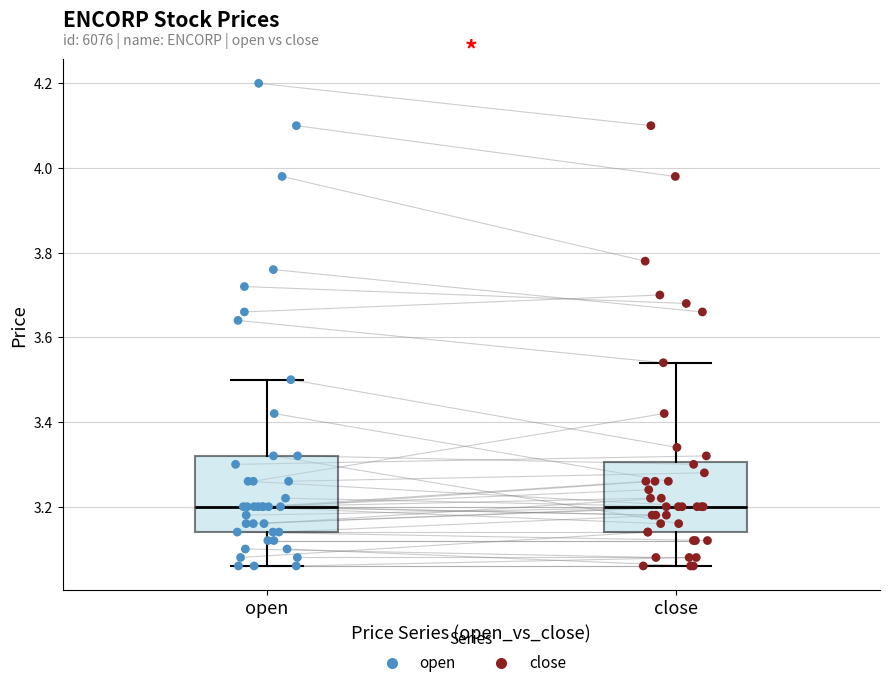

Reading left to right, read every box against the y-axis: the position of its median line, the range the box covers, and the ends of its whiskers. The values are not printed on the chart, so give them approximately, as read against the axis.

open: median 3.20, box 3.14 to 3.32, whiskers 3.06 to 3.50
close: median 3.20, box 3.14 to 3.30, whiskers 3.06 to 3.54